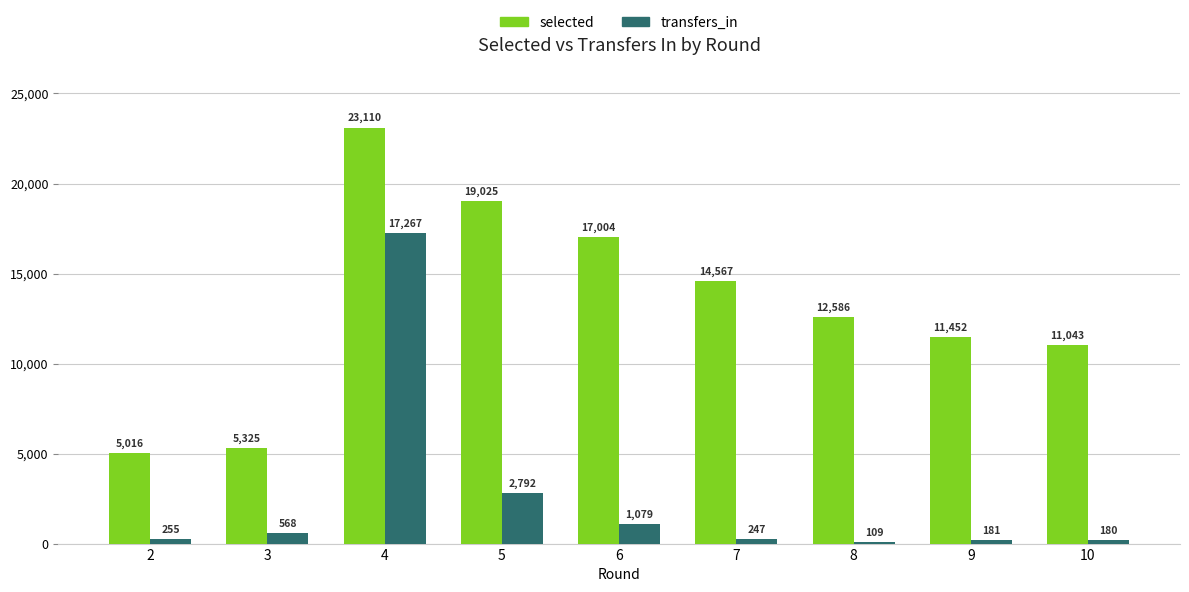

The value of selected at 4 is 38102. True or false?

False